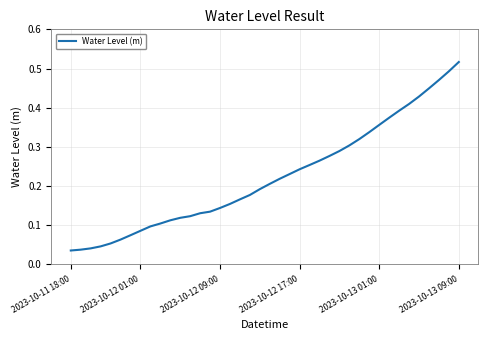

Does the chart have visible grid lines?

Yes